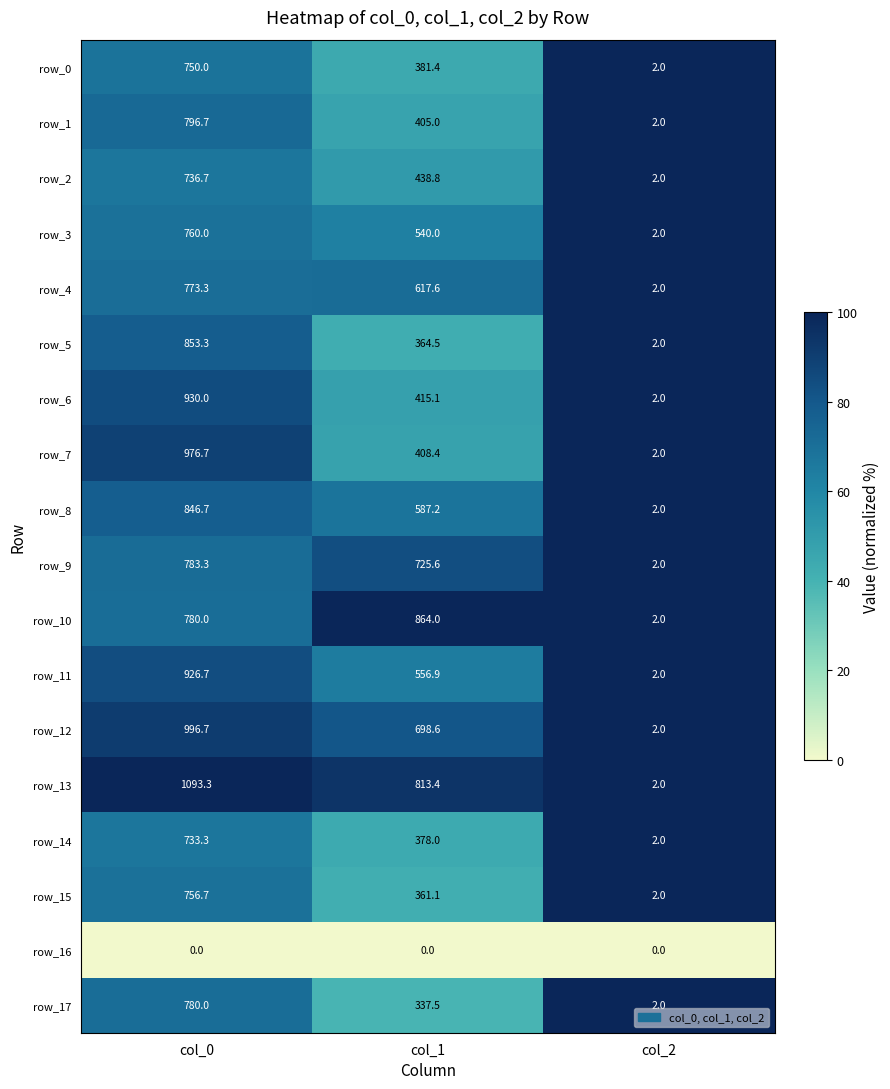

Rank the series by their maximum value, from lowest to highest.

row_16, row_14, row_2, row_0, row_15, row_3, row_4, row_17, row_9, row_1, row_8, row_5, row_10, row_11, row_6, row_7, row_12, row_13